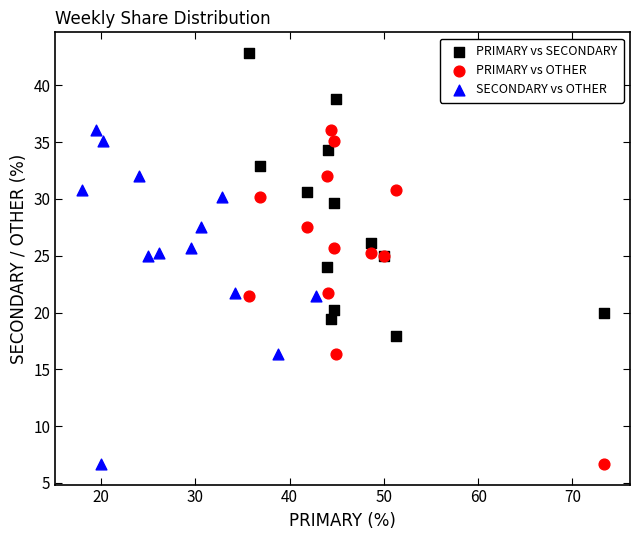

What are all the series names shown in the legend?

PRIMARY vs SECONDARY, PRIMARY vs OTHER, SECONDARY vs OTHER